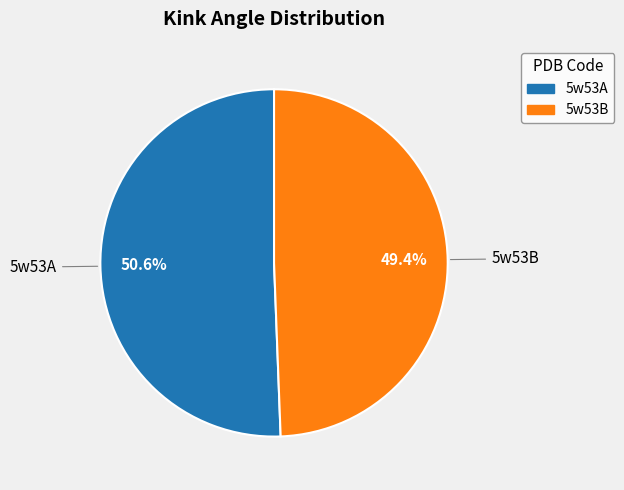

To the nearest percent, what percentage of the pie is 5w53A?

51%